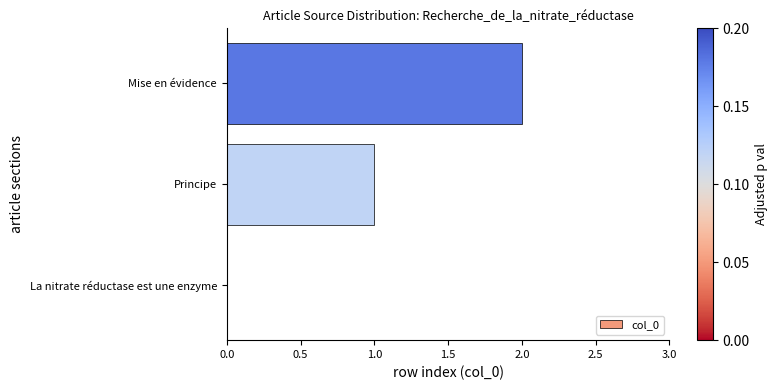

Is it true that the value at La nitrate réductase est une enzyme is 0?

True